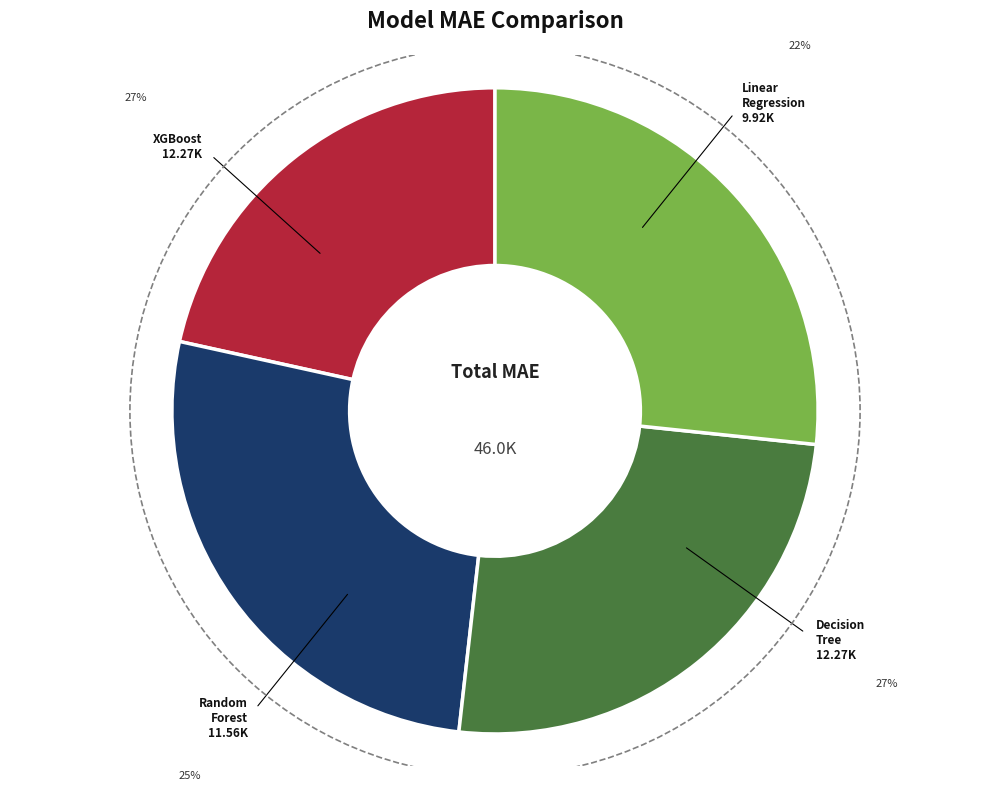

Does any single category account for the majority?

No